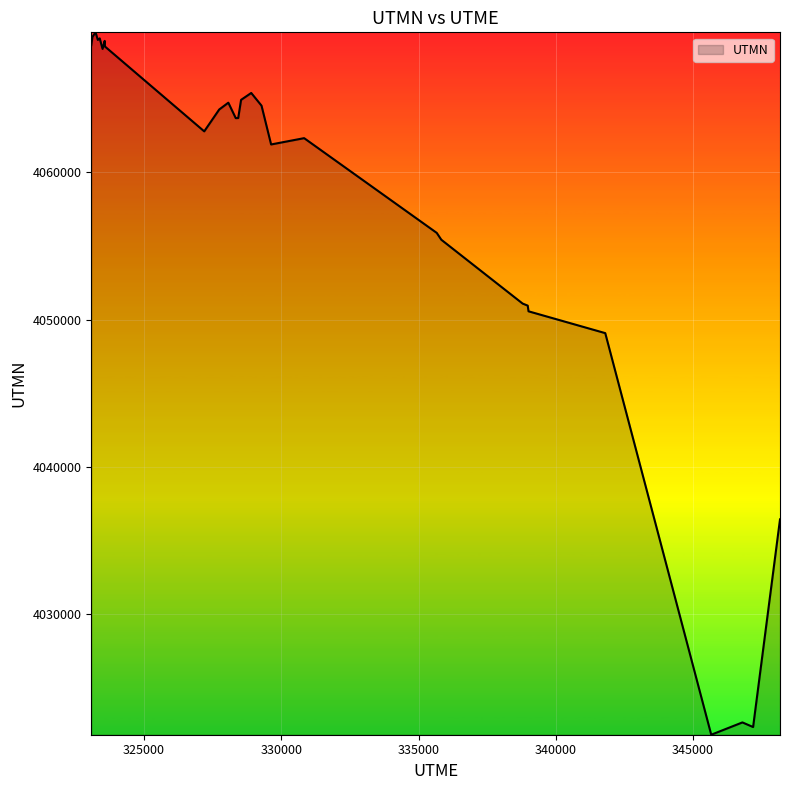

What is the difference between the maximum and minimum values?

47659